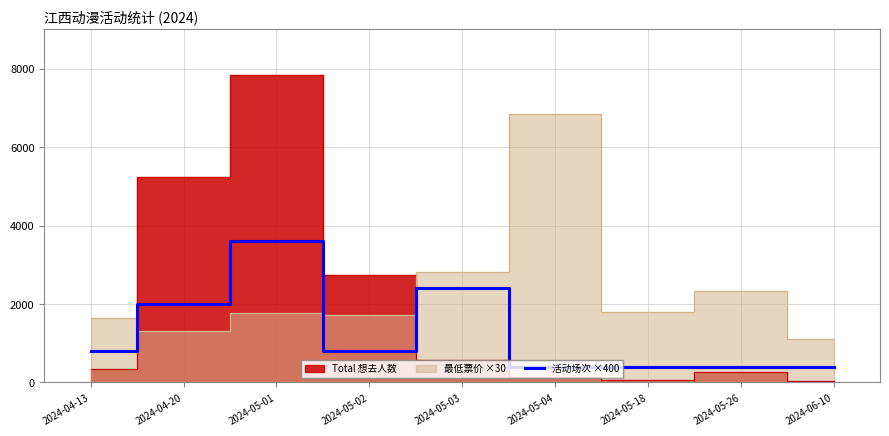

At which category does the chart reach its peak across all series?

2024-05-01